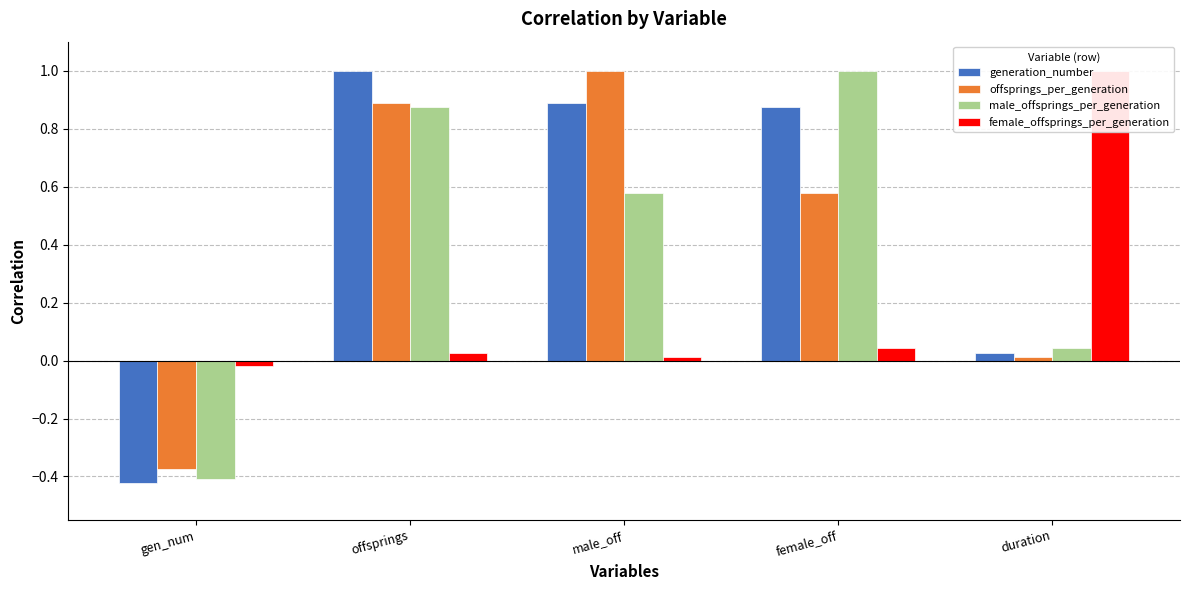

The female_offsprings_per_generation series shows -0.0 at gen_num. True or false?

False